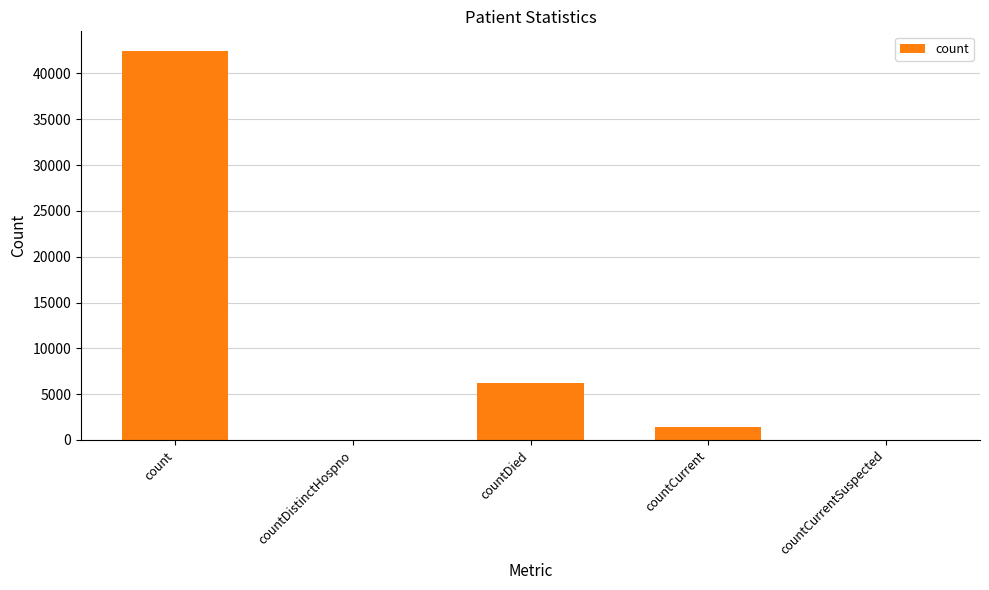

At which label is the value closest to 21232?

countDied